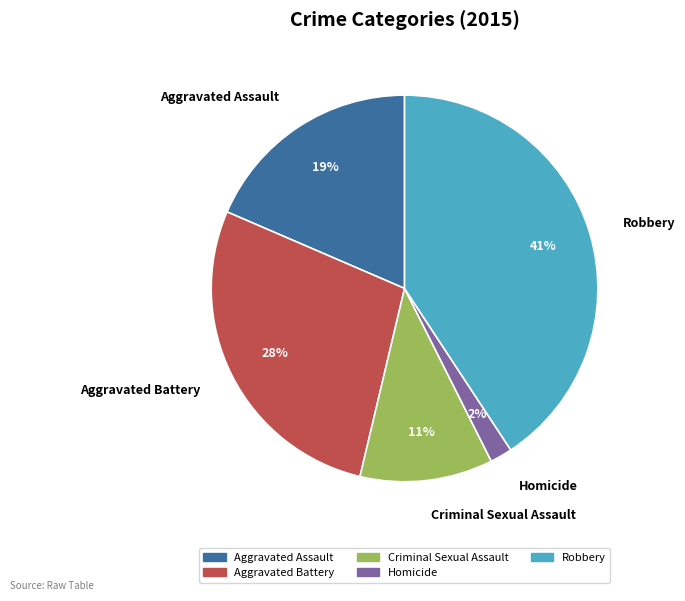

Between Criminal Sexual Assault and Homicide, which is larger?

Criminal Sexual Assault